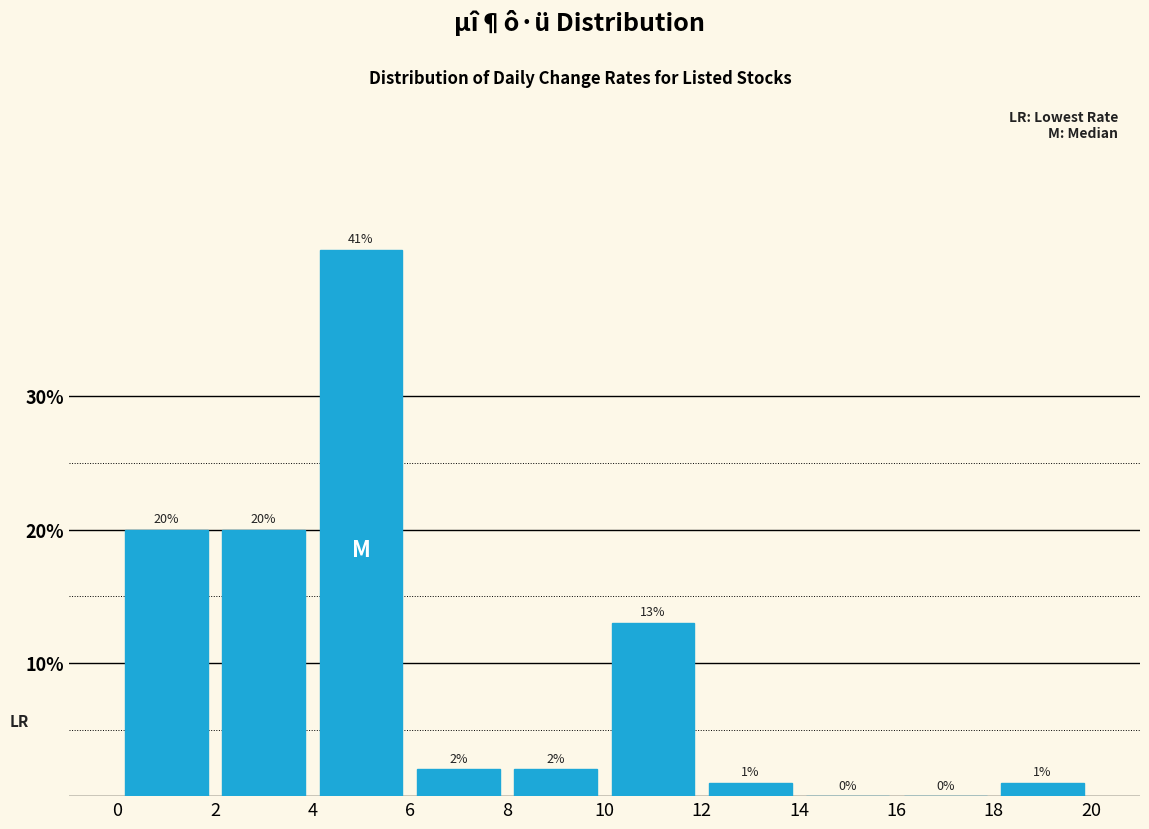

How tall is the bar that spans 18 to 20 on the x-axis?

1